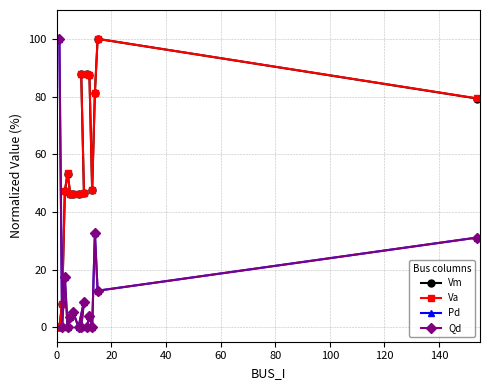

Does the chart have visible grid lines?

Yes